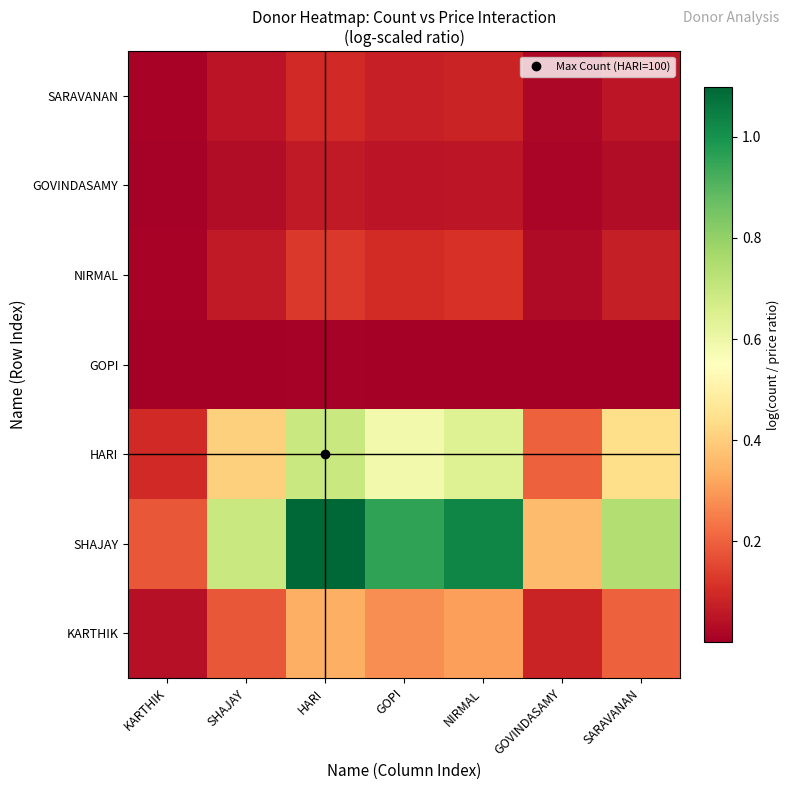

Reading left to right, what are all the values shown in this chart?

KARTHIK: KARTHIK=0.0	SHAJAY=0.2	HARI=0.3	GOPI=0.3	NIRMAL=0.3	GOVINDASAMY=0.1	SARAVANAN=0.2
SHAJAY: KARTHIK=0.2	SHAJAY=0.7	HARI=1.1	GOPI=1.0	NIRMAL=1.0	GOVINDASAMY=0.4	SARAVANAN=0.7
HARI: KARTHIK=0.1	SHAJAY=0.4	HARI=0.7	GOPI=0.6	NIRMAL=0.6	GOVINDASAMY=0.2	SARAVANAN=0.4
GOPI: KARTHIK=0.0	SHAJAY=0.0	HARI=0.0	GOPI=0.0	NIRMAL=0.0	GOVINDASAMY=0.0	SARAVANAN=0.0
NIRMAL: KARTHIK=0.0	SHAJAY=0.1	HARI=0.1	GOPI=0.1	NIRMAL=0.1	GOVINDASAMY=0.0	SARAVANAN=0.1
GOVINDASAMY: KARTHIK=0.0	SHAJAY=0.0	HARI=0.1	GOPI=0.1	NIRMAL=0.1	GOVINDASAMY=0.0	SARAVANAN=0.0
SARAVANAN: KARTHIK=0.0	SHAJAY=0.0	HARI=0.1	GOPI=0.1	NIRMAL=0.1	GOVINDASAMY=0.0	SARAVANAN=0.1